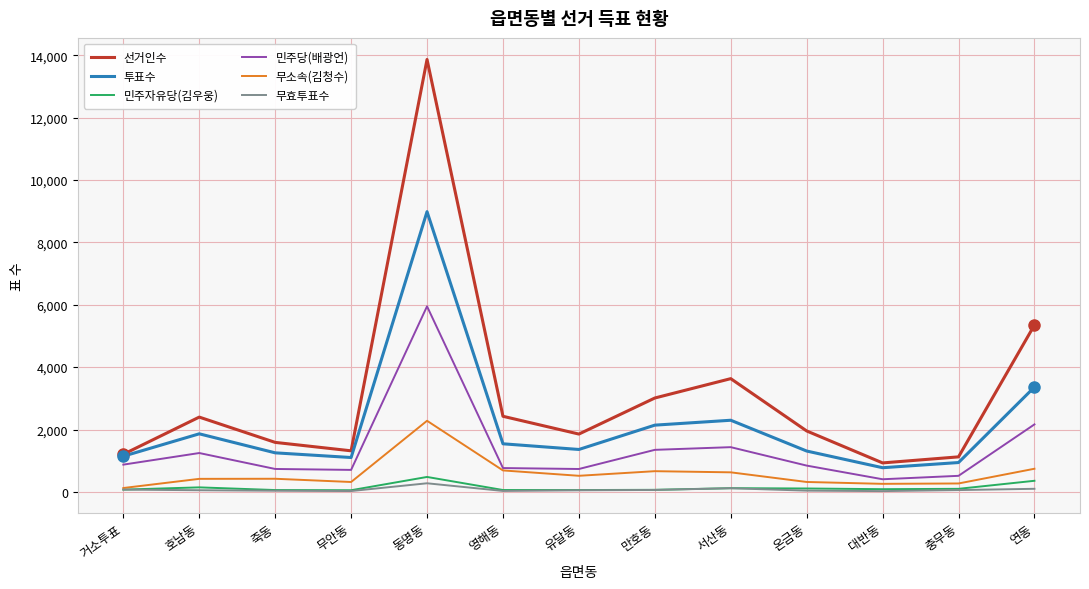

What is the average value of the 무효투표수 series?

73